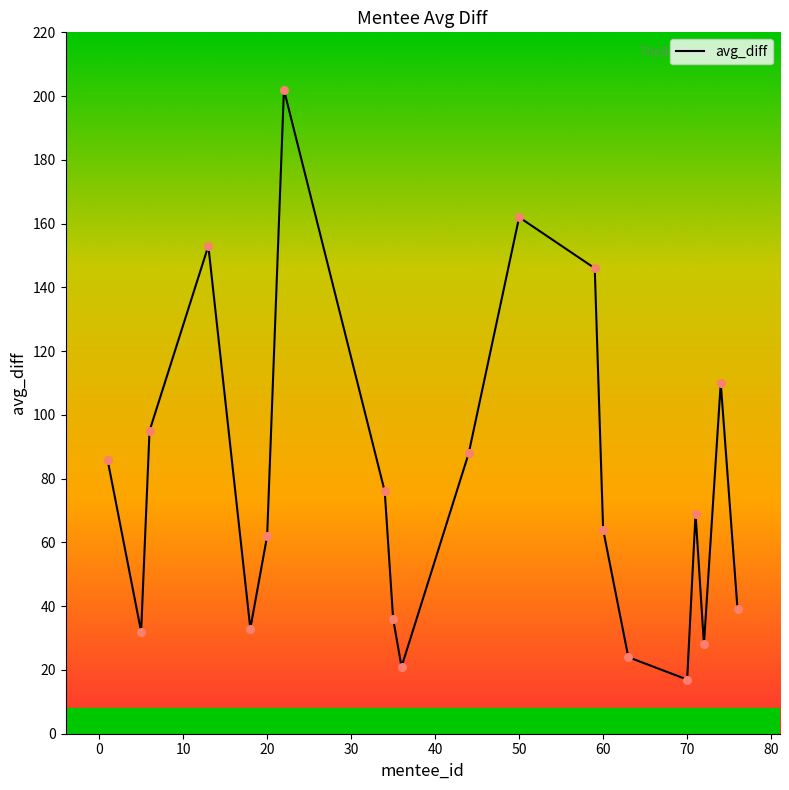

What is the difference between the maximum and minimum values?

185